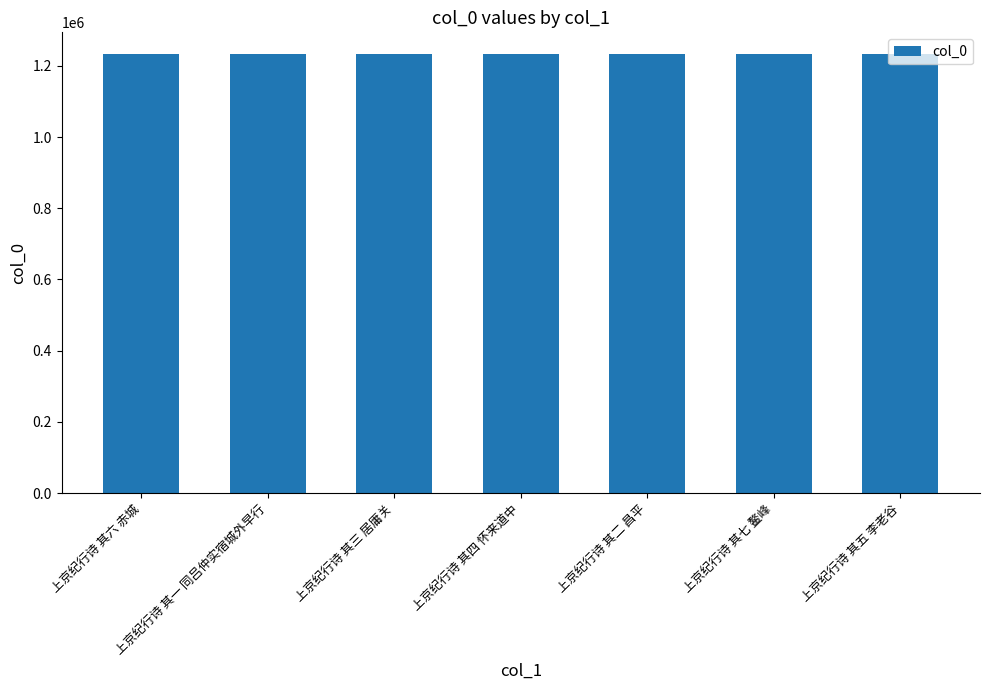

What is the label of the 1st bar from the right?

上京纪行诗 其五 李老谷